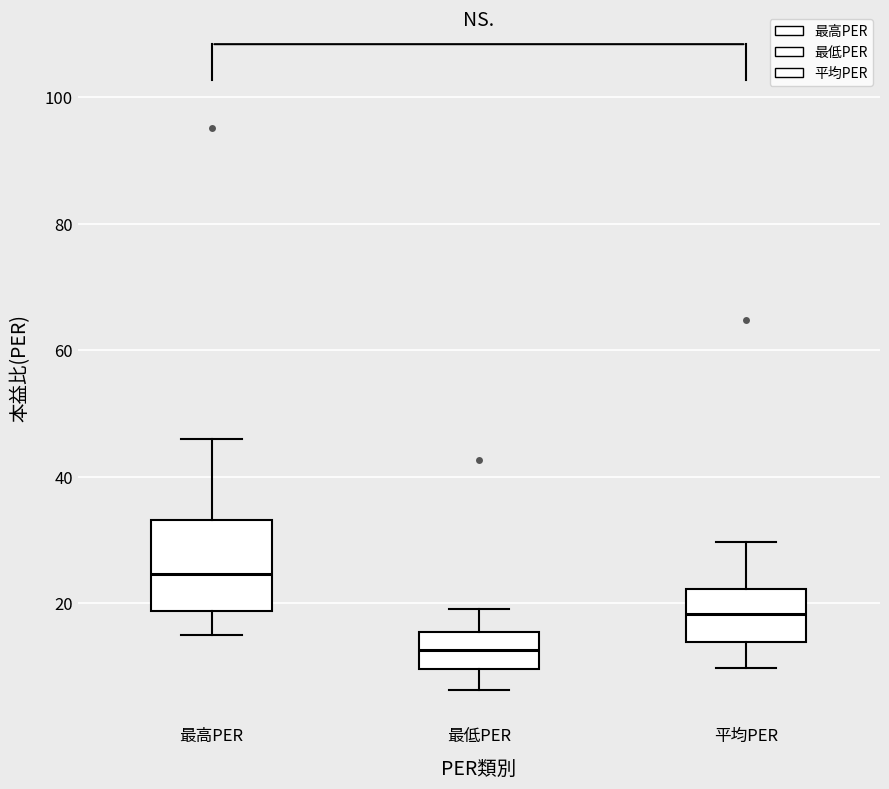

Reading left to right, read every box against the y-axis: the position of its median line, the range the box covers, and the ends of its whiskers. The values are not printed on the chart, so give them approximately, as read against the axis.

最高PER: median 24, box 18 to 34, whiskers 14 to 46
最低PER: median 12, box 10 to 16, whiskers 6 to 20
平均PER: median 18, box 14 to 22, whiskers 10 to 30